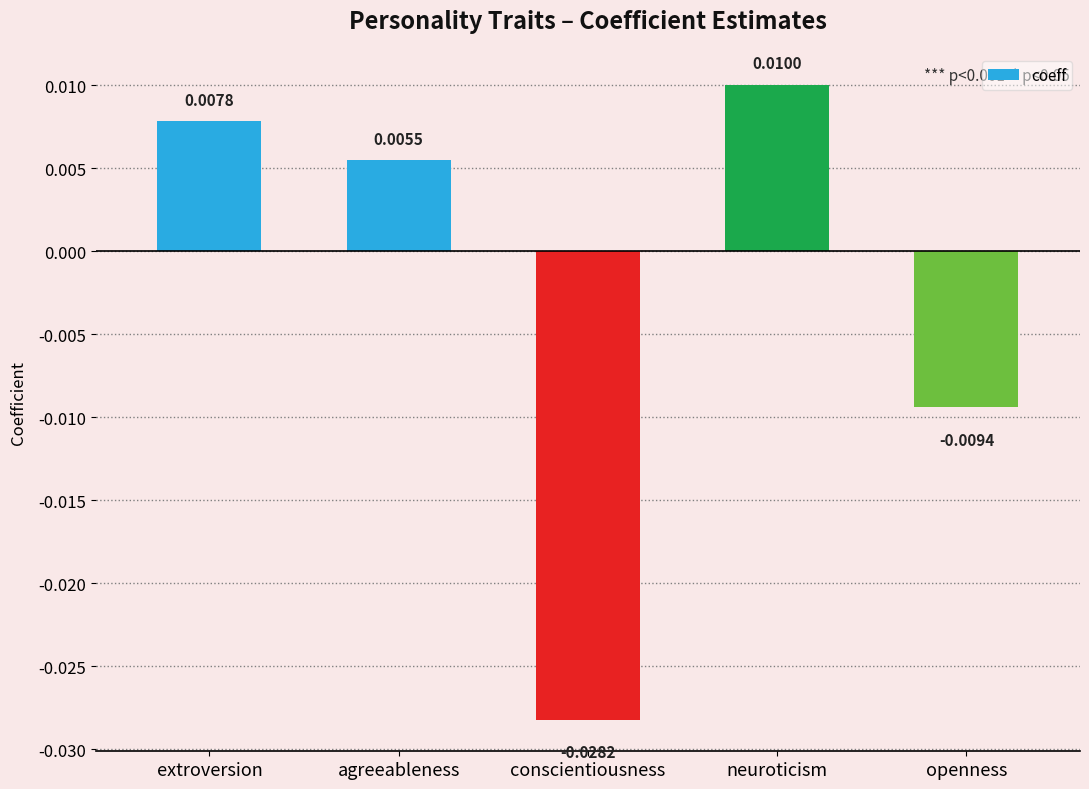

Between conscientiousness and neuroticism, which is larger?

neuroticism